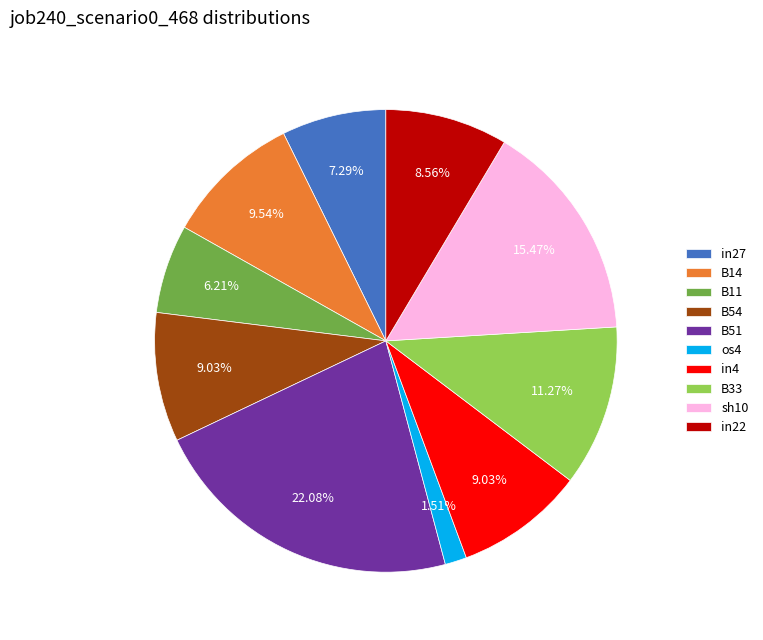

Is it true that in27 is 7% of the pie?

True